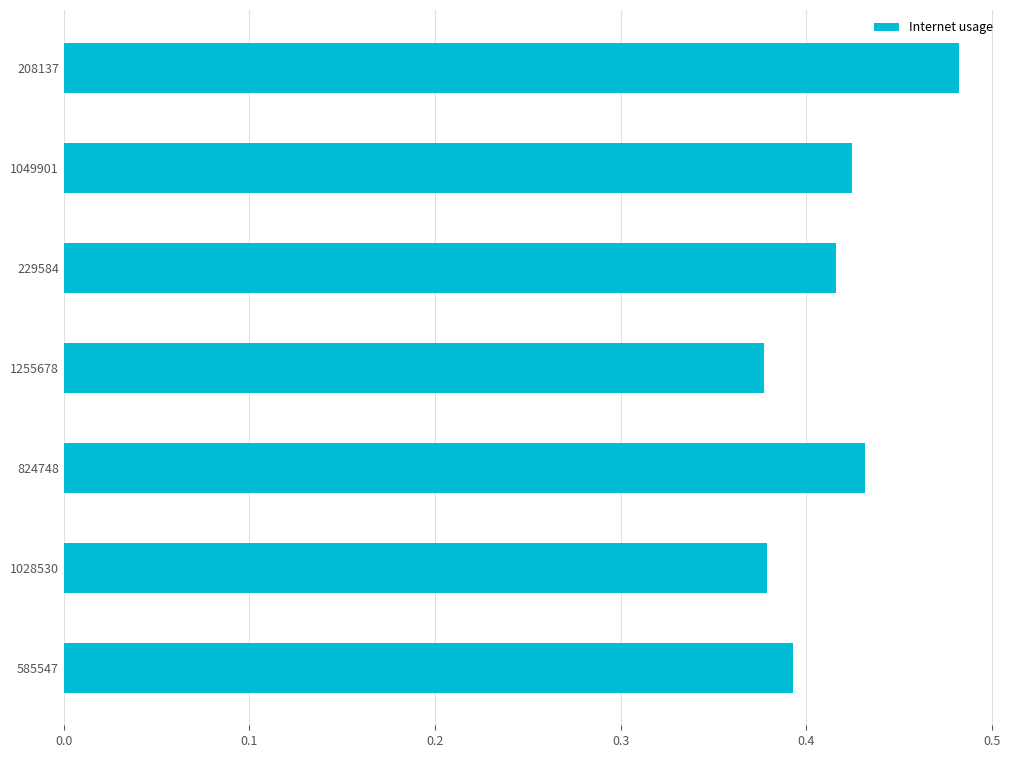

What is the sum of the values at 229584 and 1255678?

0.8